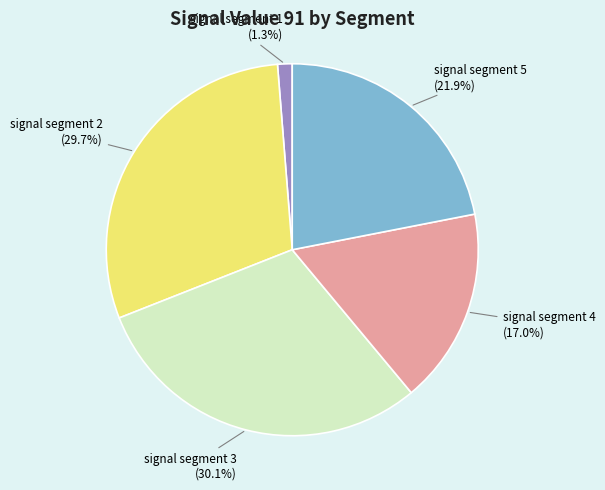

To the nearest percent, what portion does signal segment 1 represent?

1%